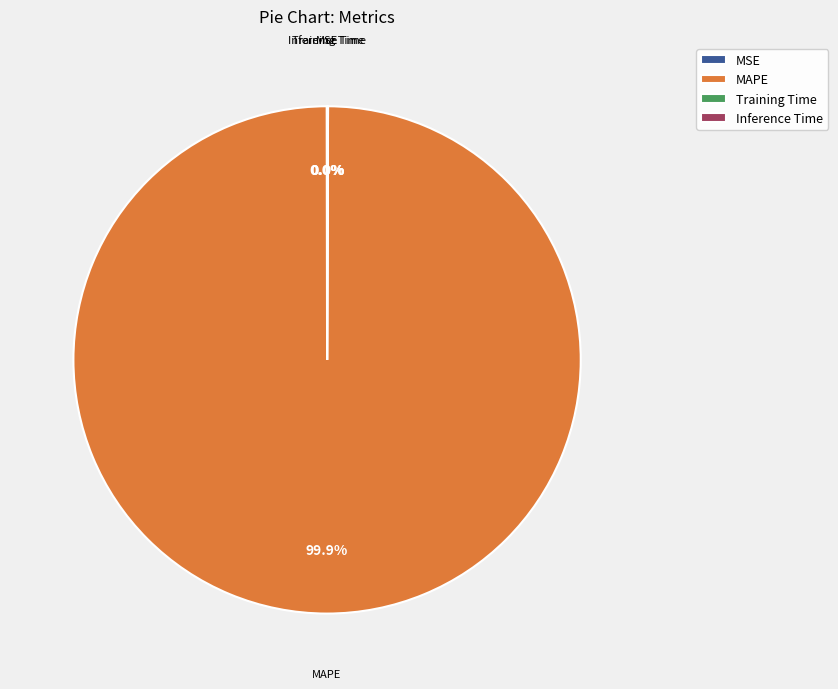

Does any single category account for the majority?

Yes